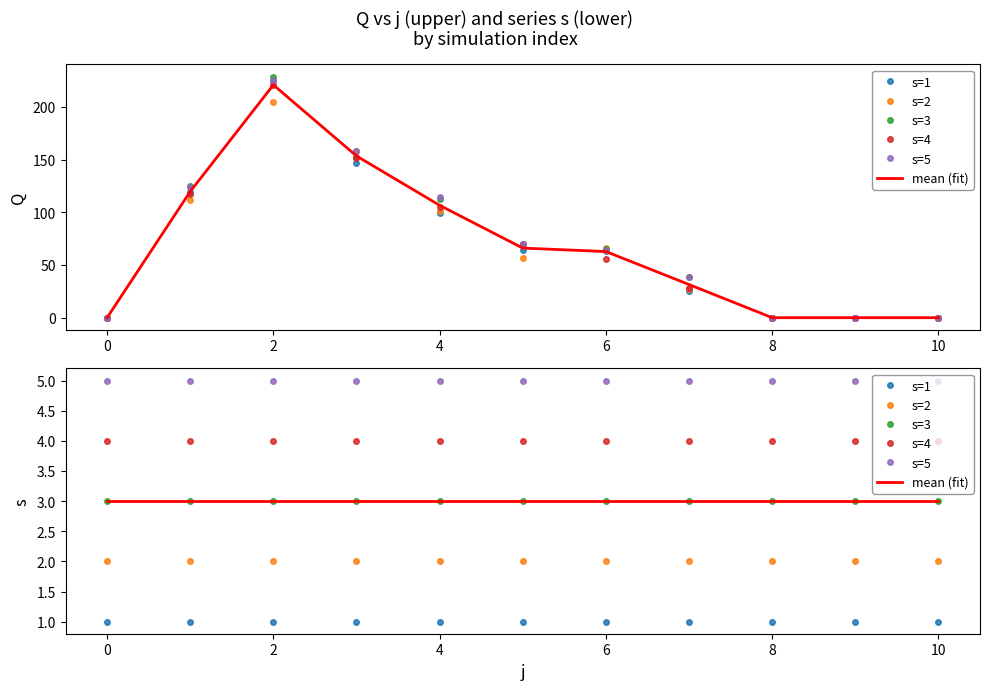

What is the spread (max minus min) of values at 6?

4